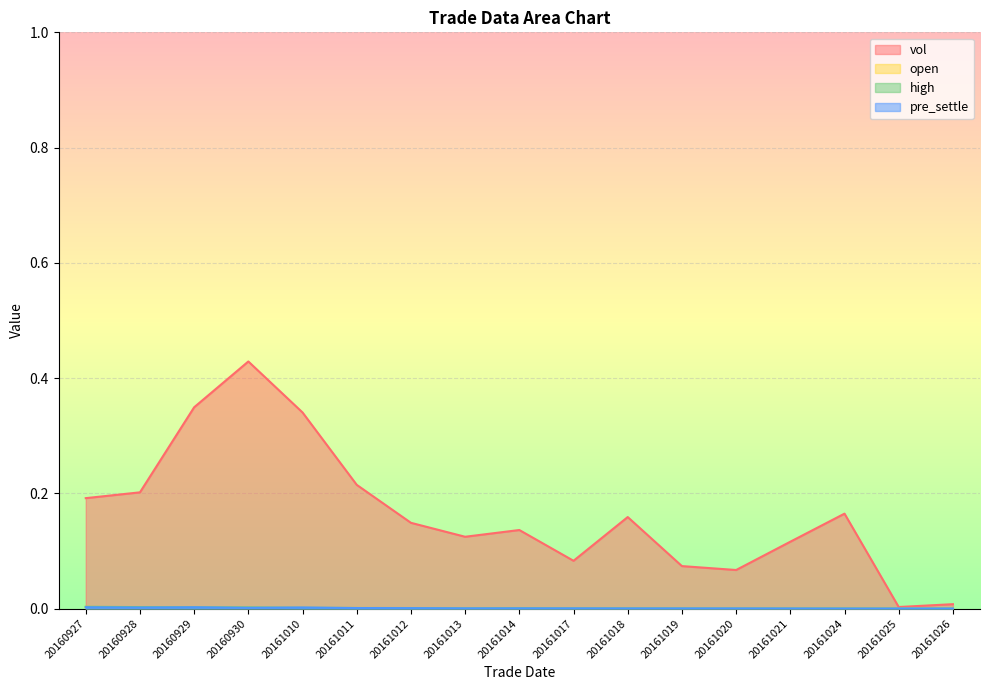

What are all the series names shown in the legend?

vol, open, high, pre_settle